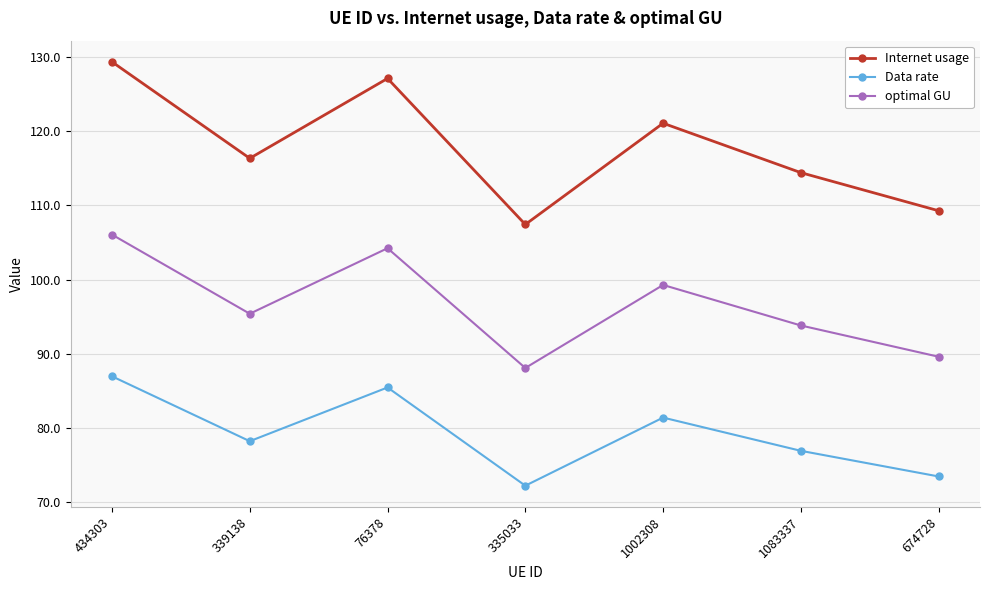

What is the difference between the highest and lowest values at 339138?

38.1